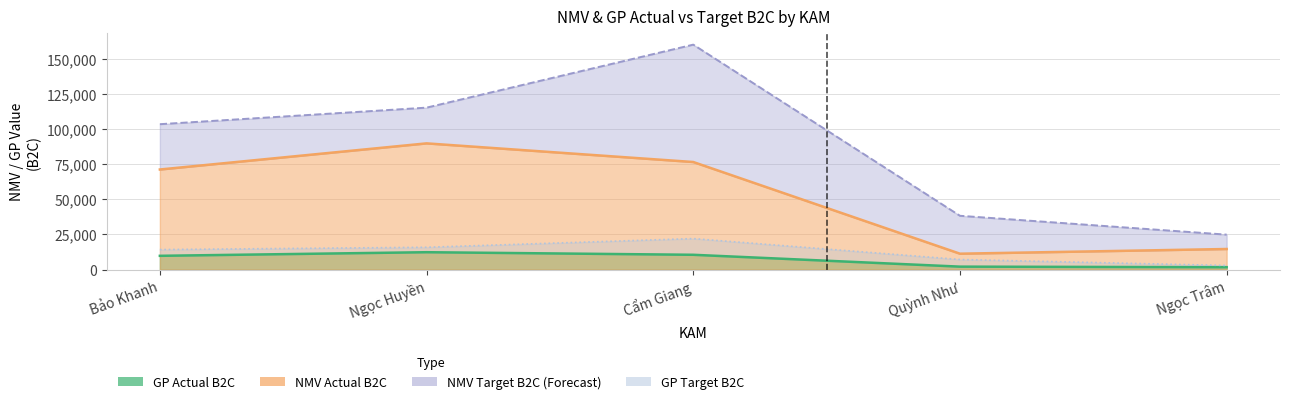

Where is the first local maximum for GP actual B2C?

Ngọc Huyền